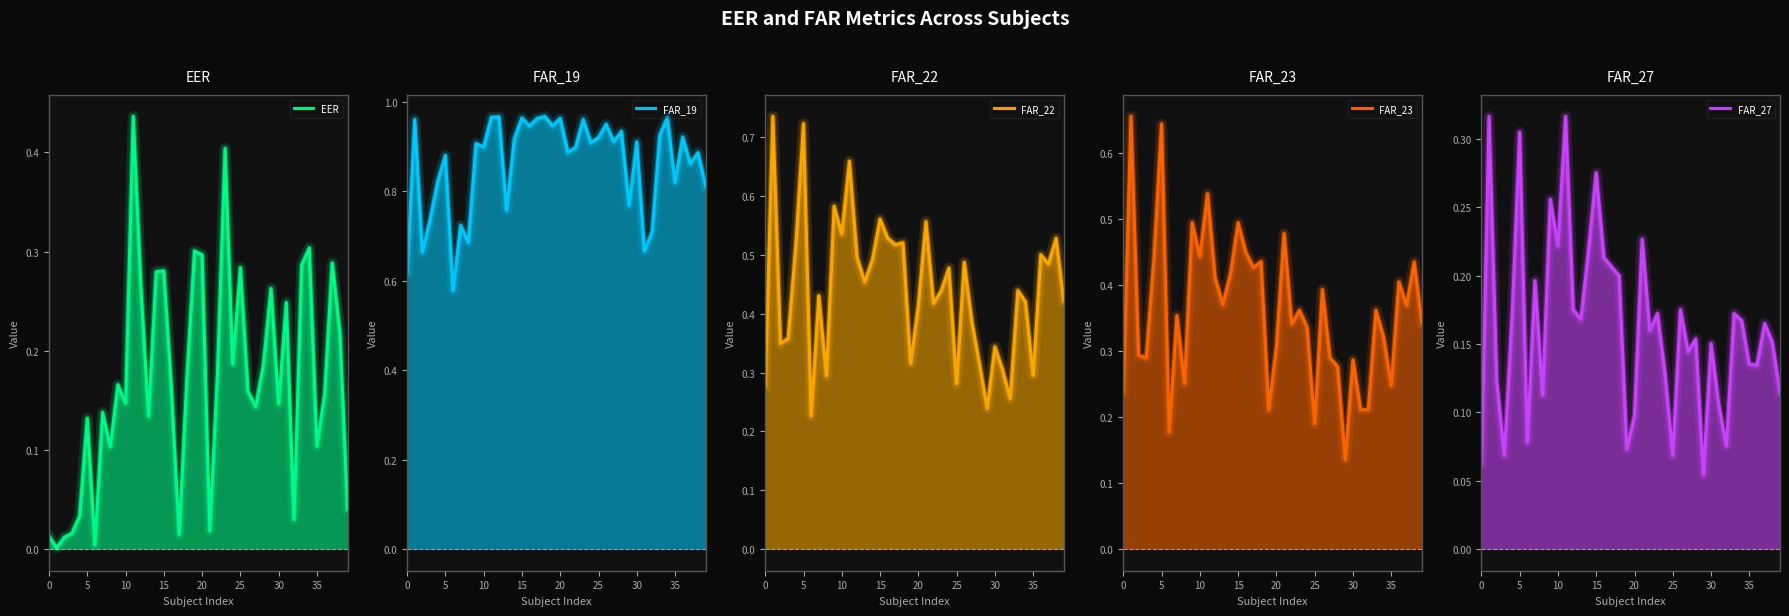

In FAR_19, how many points are lower than both neighbors (excluding endpoints)?

14